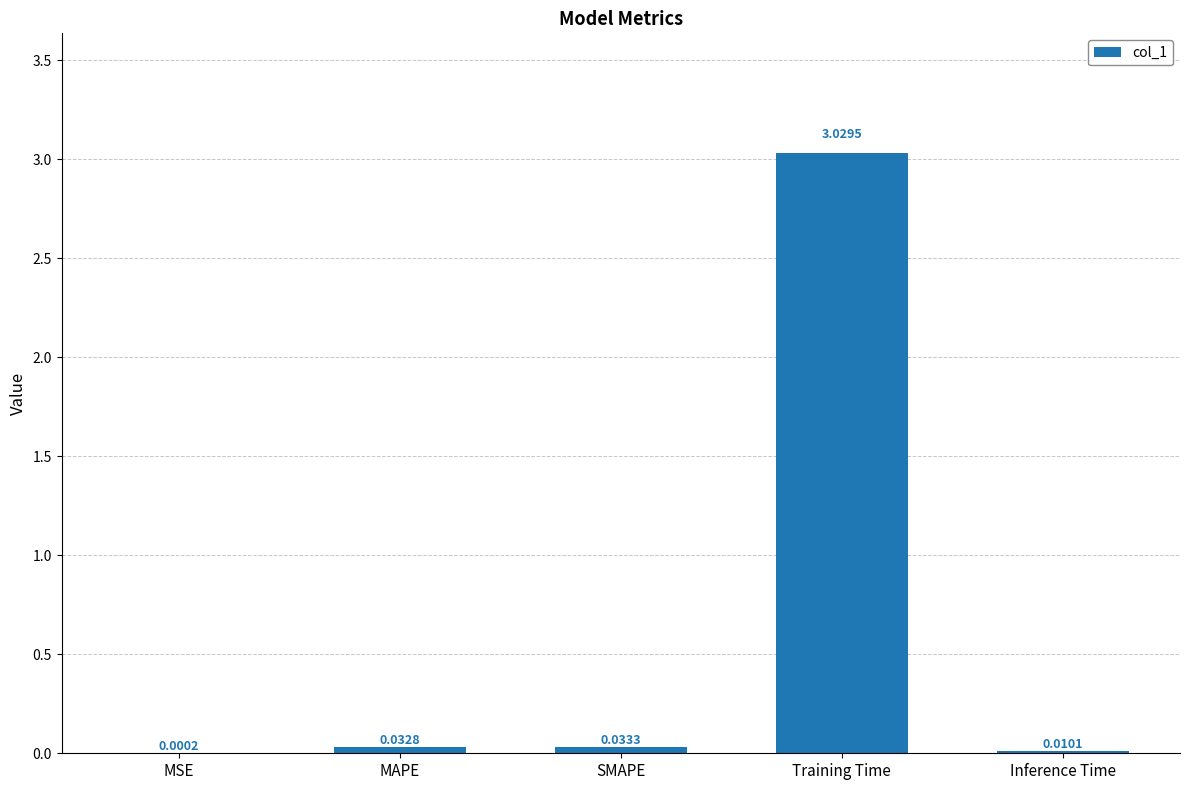

At which category does the chart reach its peak across all series?

Training Time